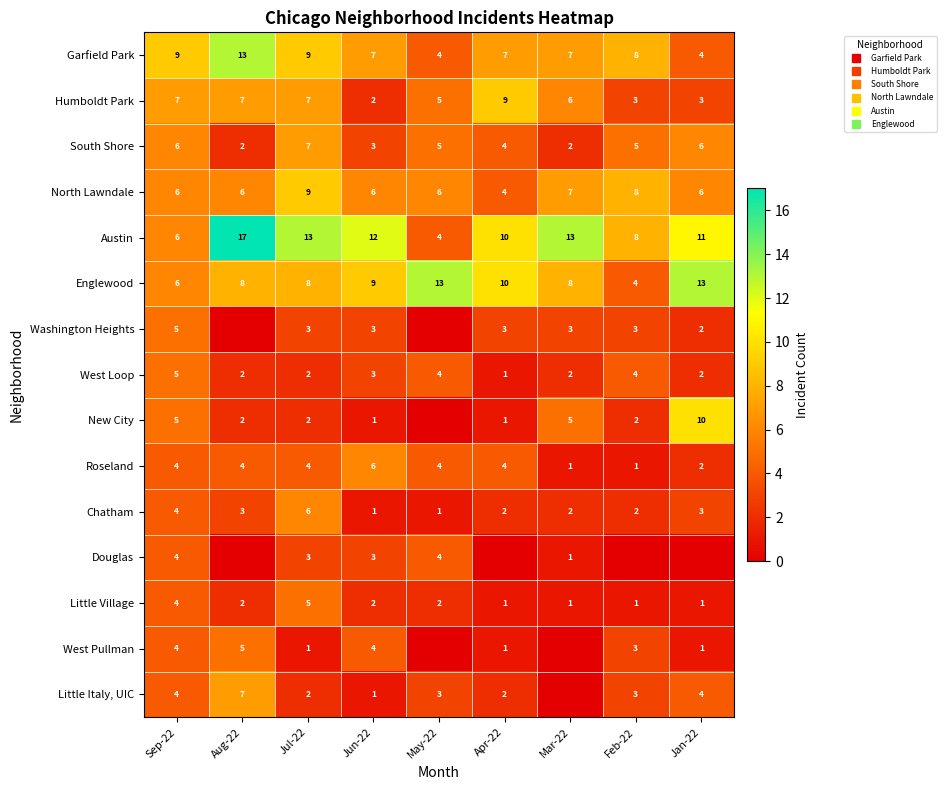

At which label is Roseland closest to 3?

Sep-22